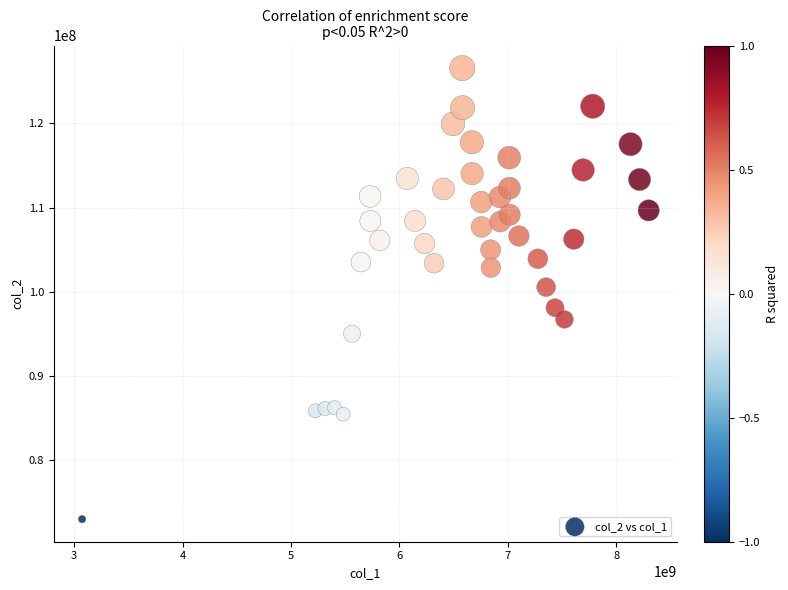

What Y value in the scatter plot is closest to 99788830?

100563813